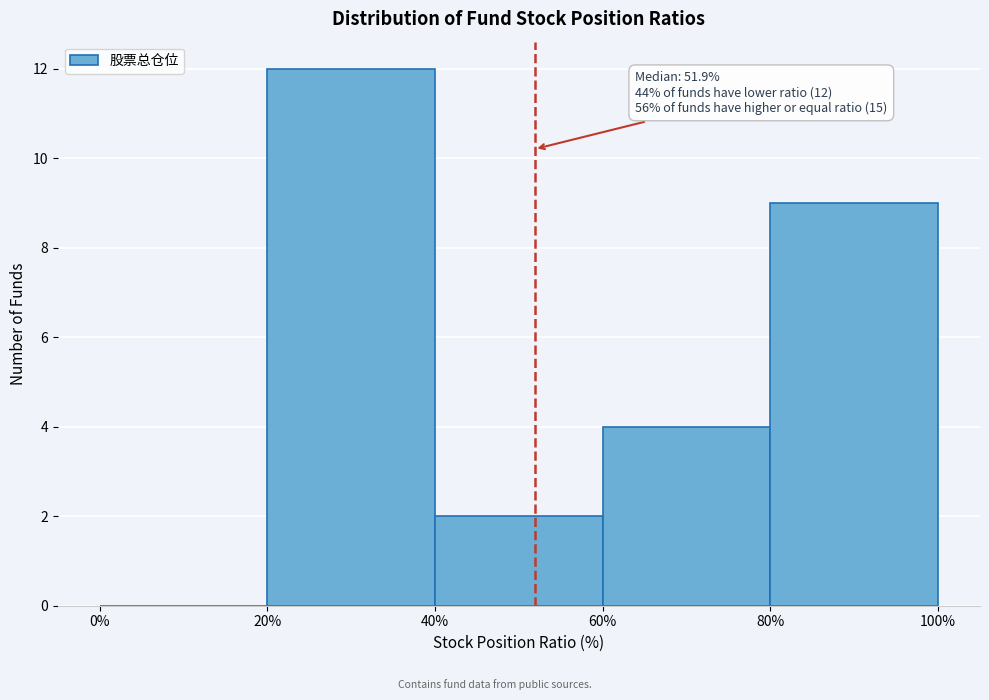

Over which range of the x-axis is the bar tallest?

20% to 40%